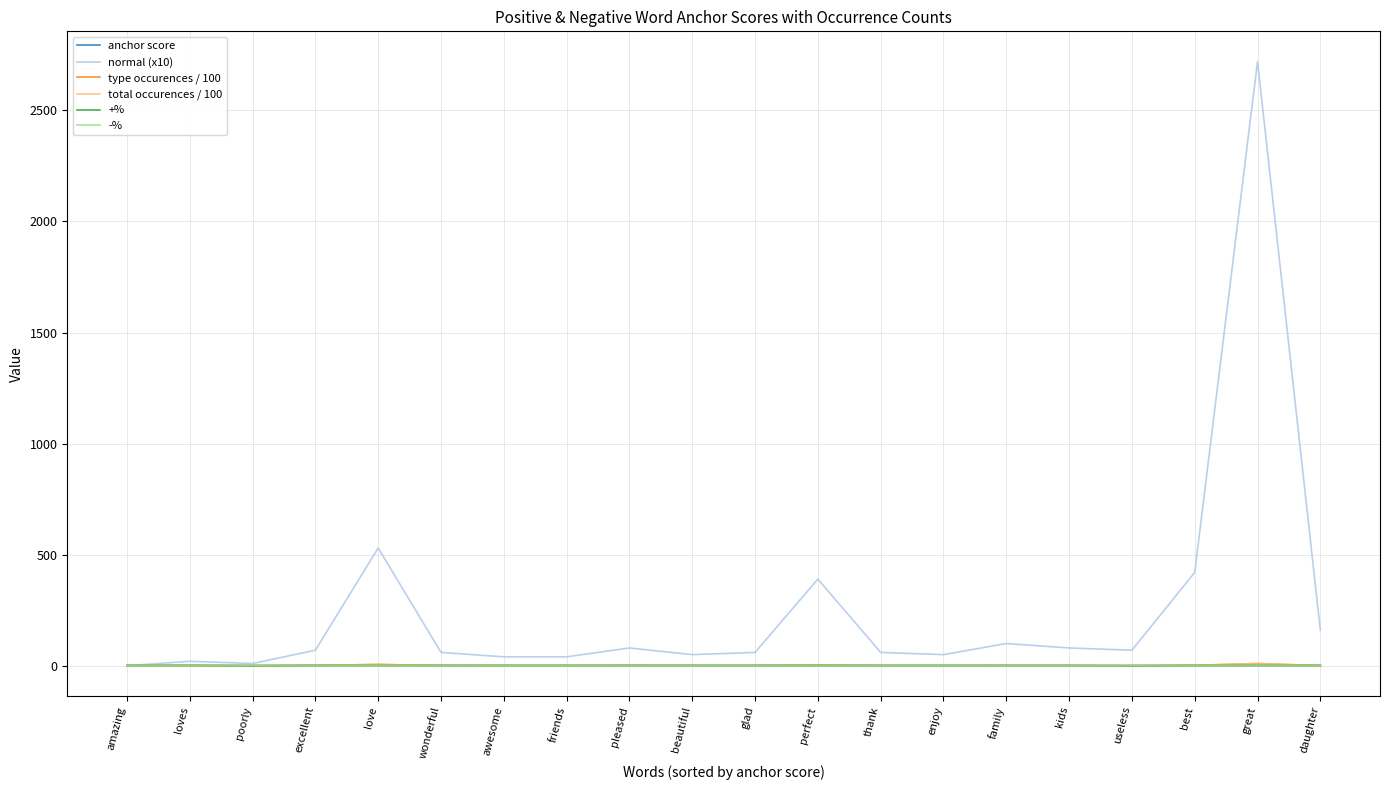

What is the difference between the second highest and second lowest values in the type occurences / 100 series?

5.6